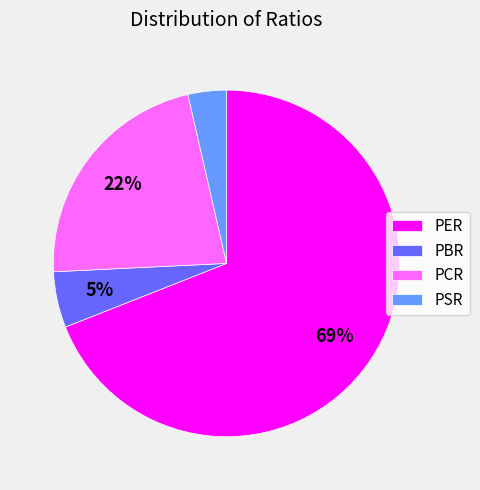

Is the sum of PSR and PBR greater than half?

No